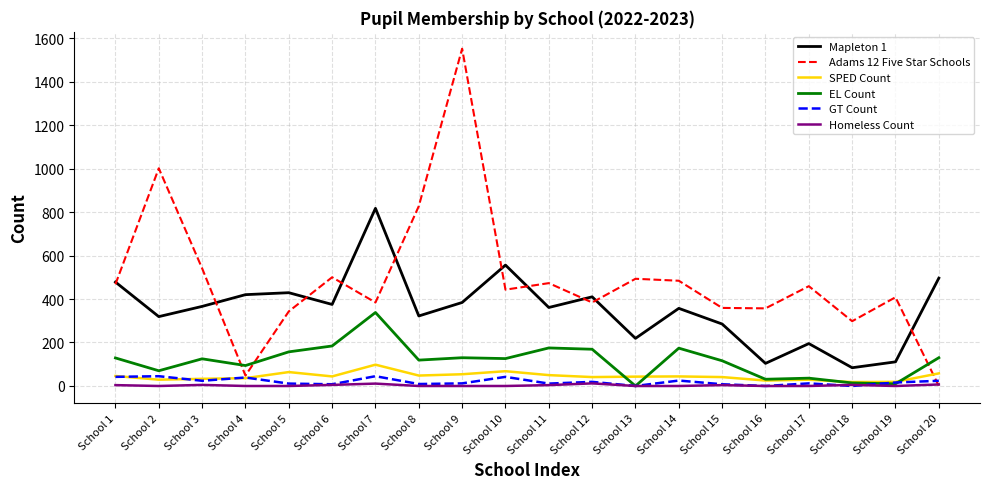

The value of Adams 12 Five Star Schools at School 6 is 879. True or false?

False